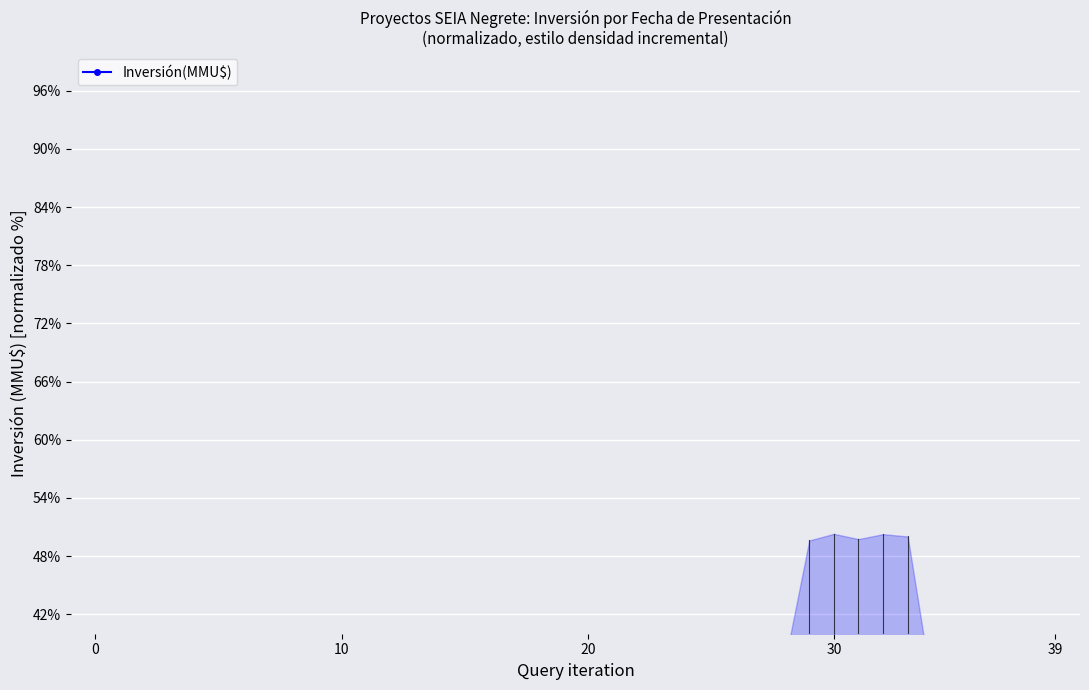

What is the average value?

14.1